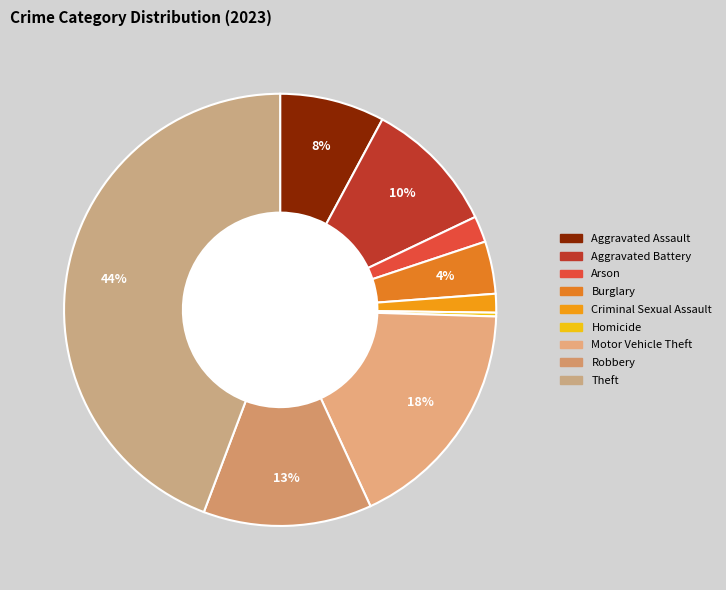

Which slice is the largest?

Theft